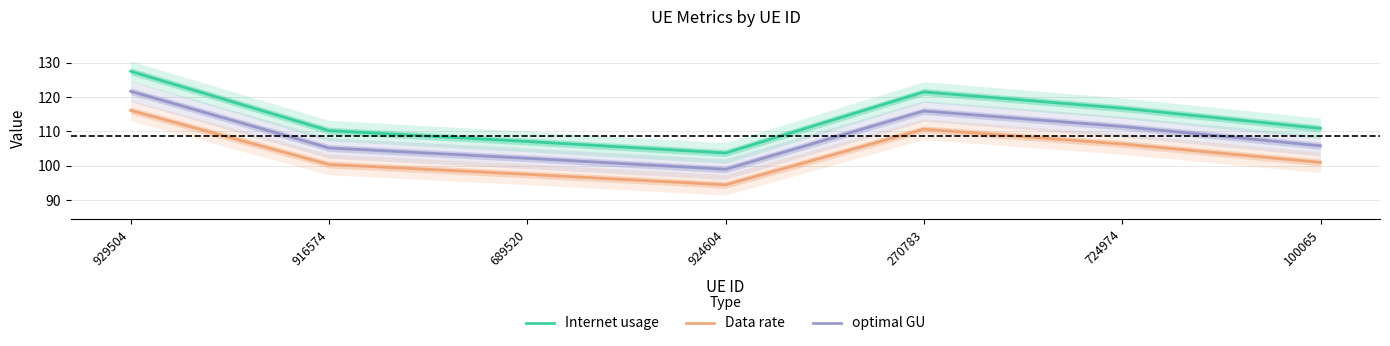

What are all the series names shown in the legend?

Internet usage, Data rate, optimal GU